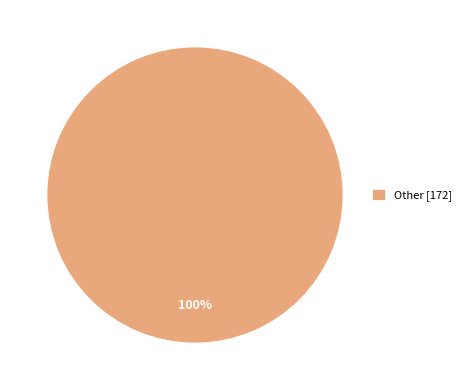

Is it true that Other [172] is 100% of the pie?

True